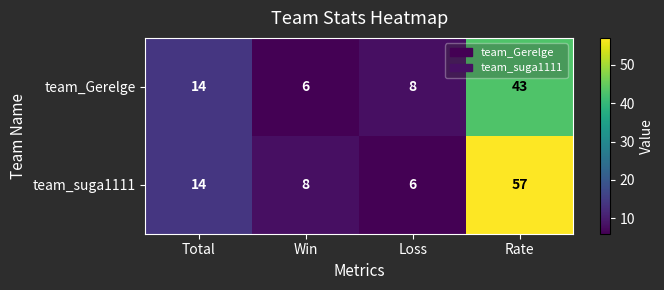

True or false: team_suga1111 has a value of 8 at Win.

True